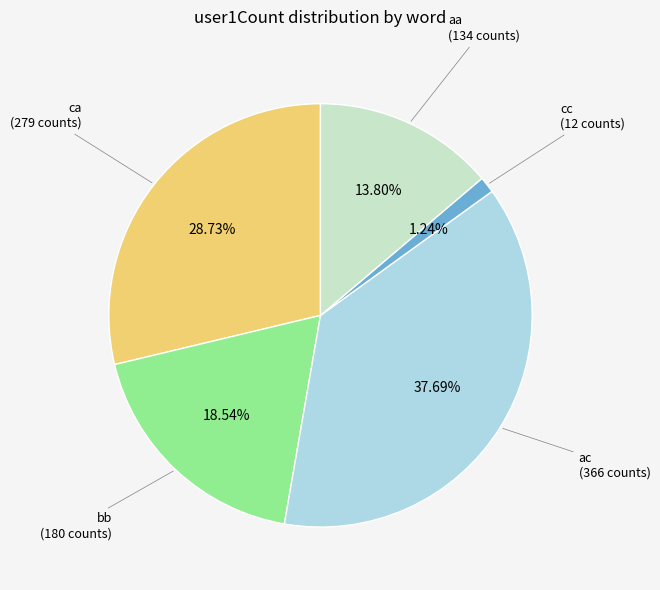

Count the number of slices in the pie.

5